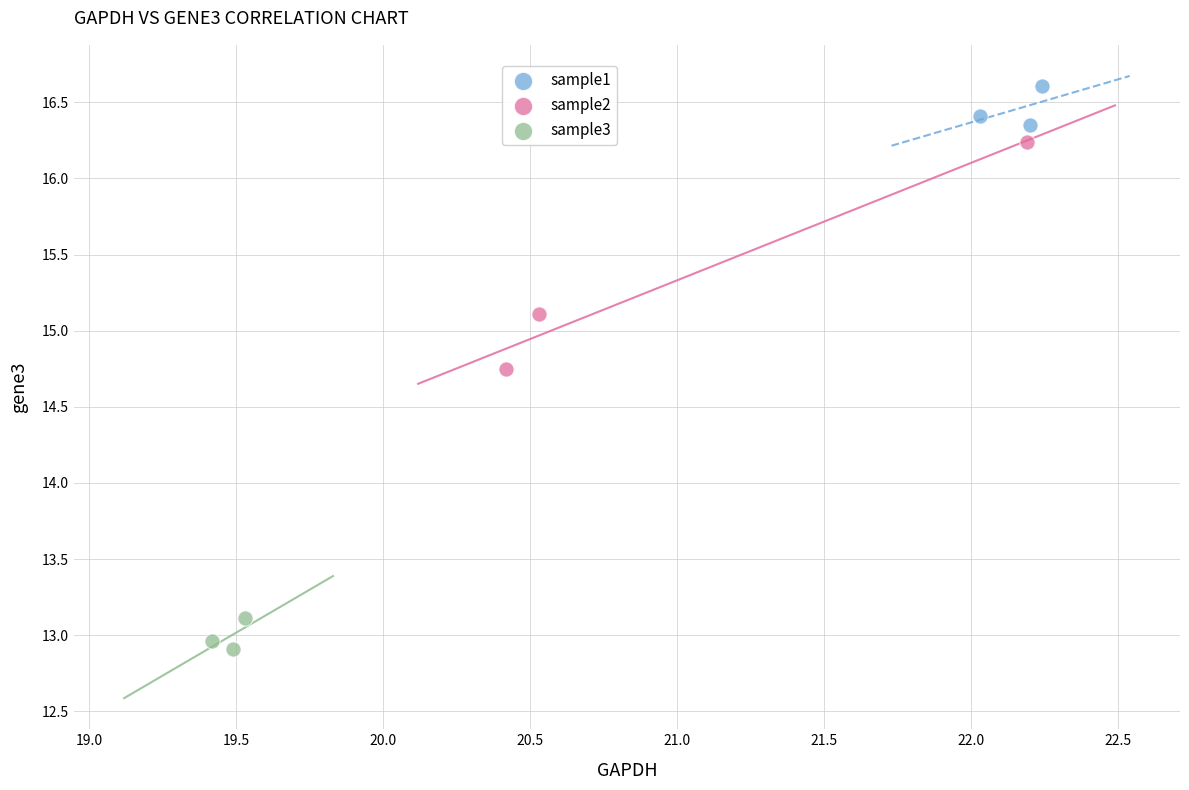

Which series has the widest spread of Y values?

sample2